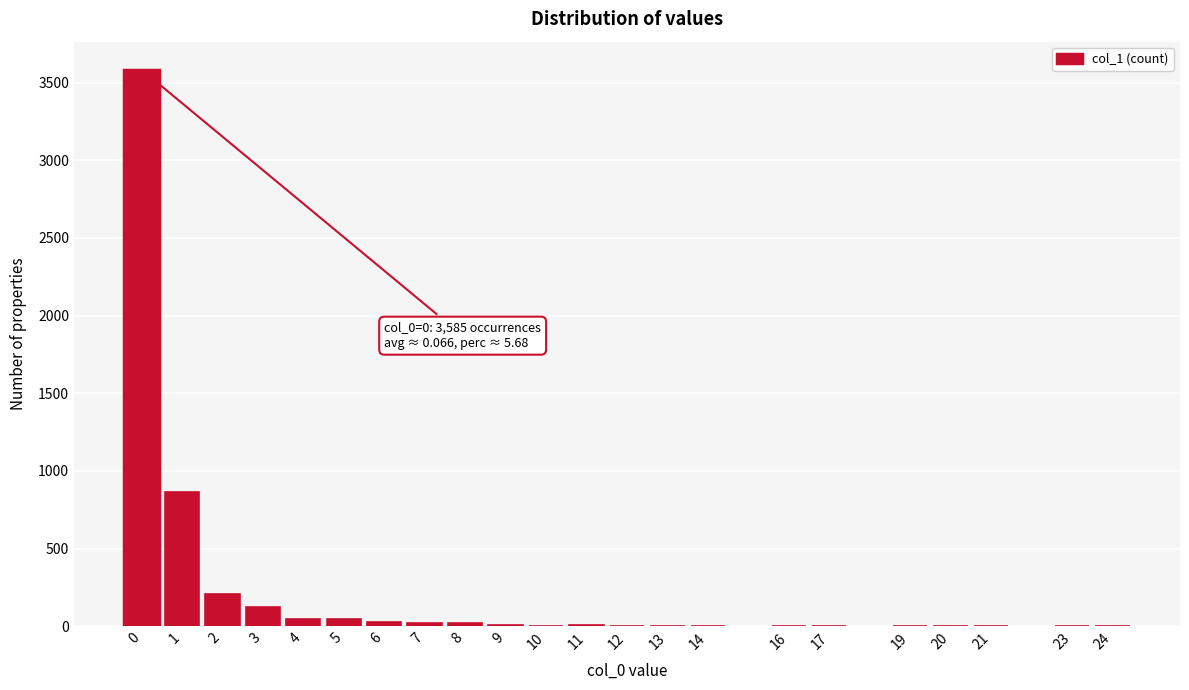

What is the maximum value shown in the chart?

3585